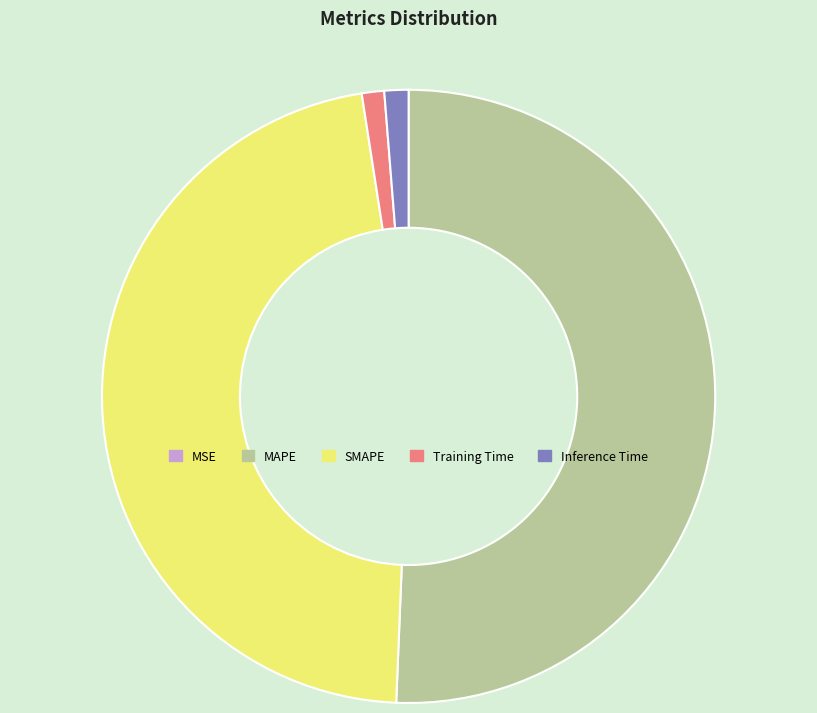

Which slice is the largest?

MAPE